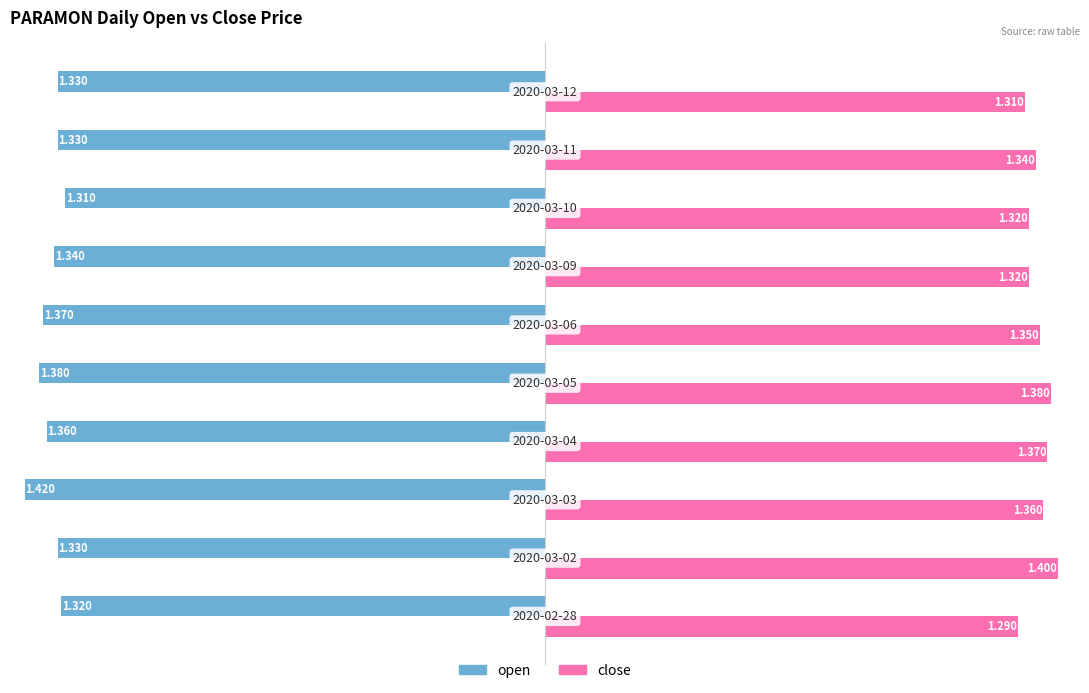

Which series has the largest total across all categories?

close